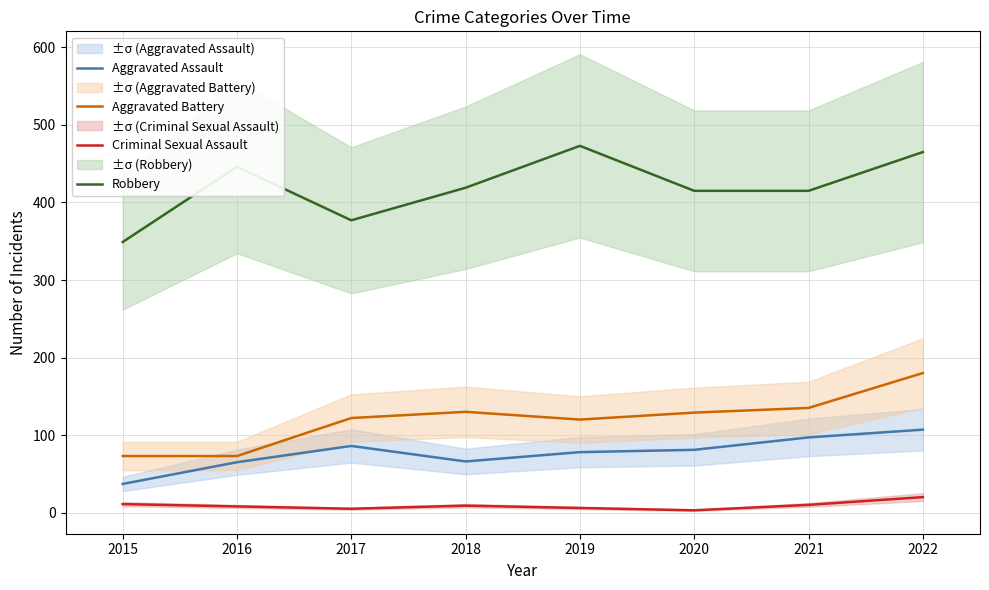

Is it true that Aggravated Battery equals 105 at 2015?

False